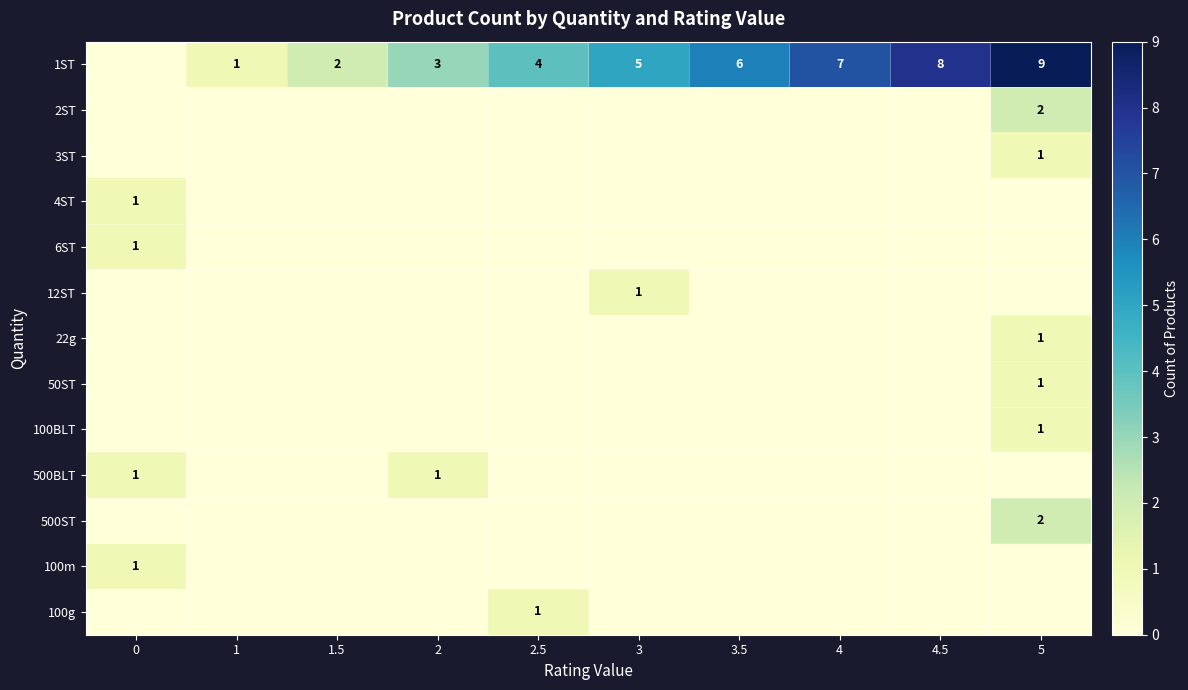

At which category is the sum across all series the highest?

5